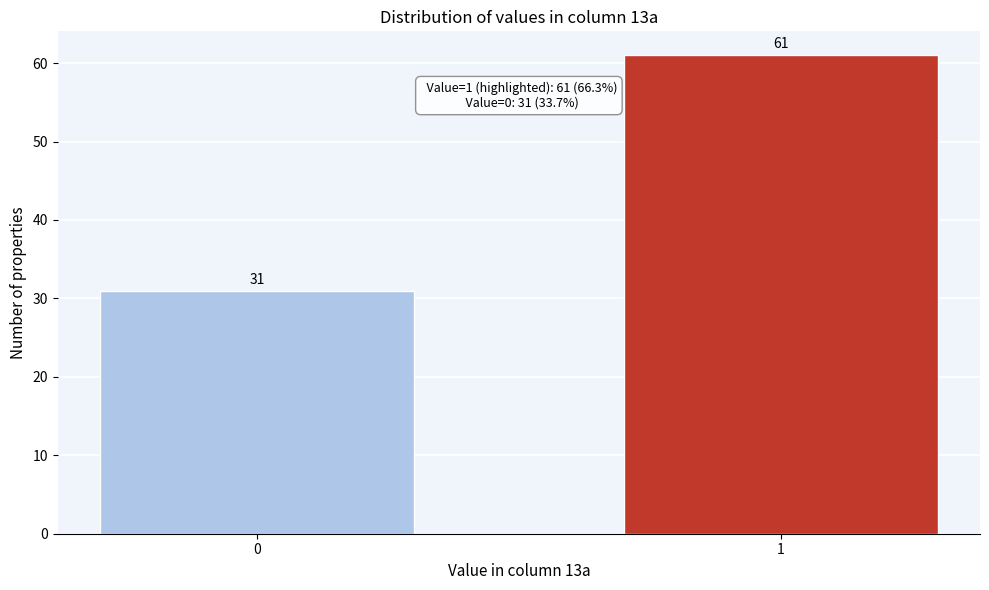

Reading left to right, transcribe all the data shown in this chart.

0=31	1=61